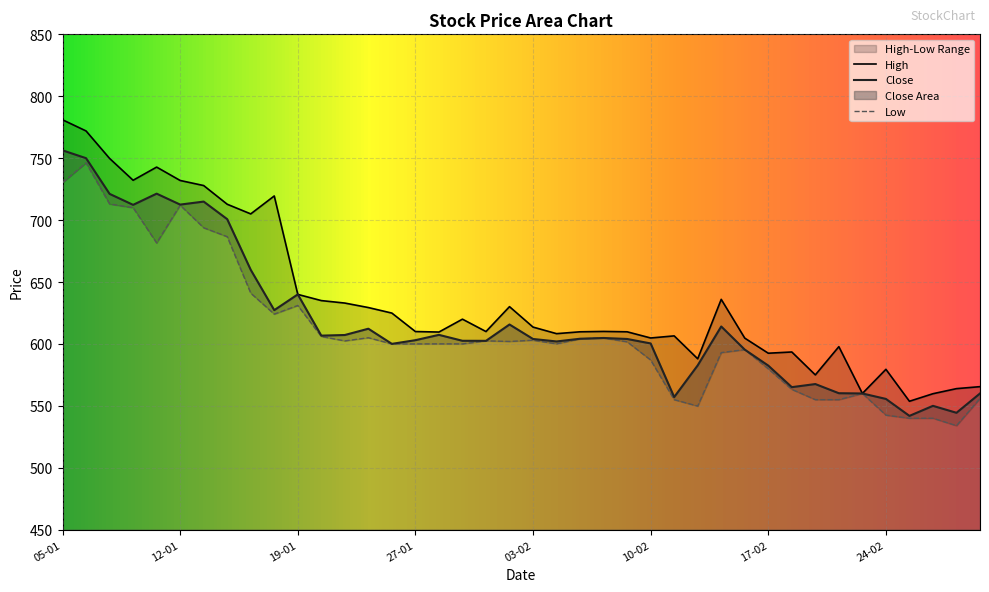

Does the chart display data point markers on the line(s)?

No